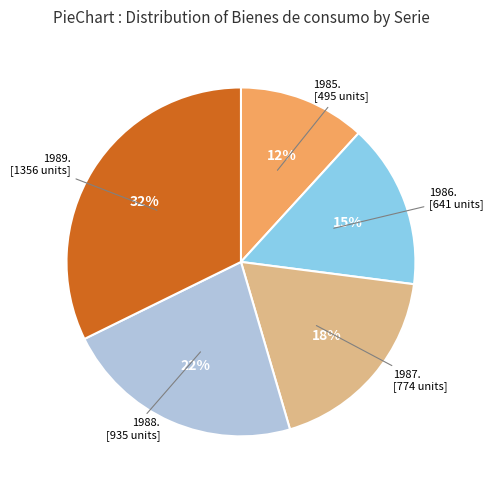

To the nearest percent, what is the difference between the largest and smallest slice percentages?

20%